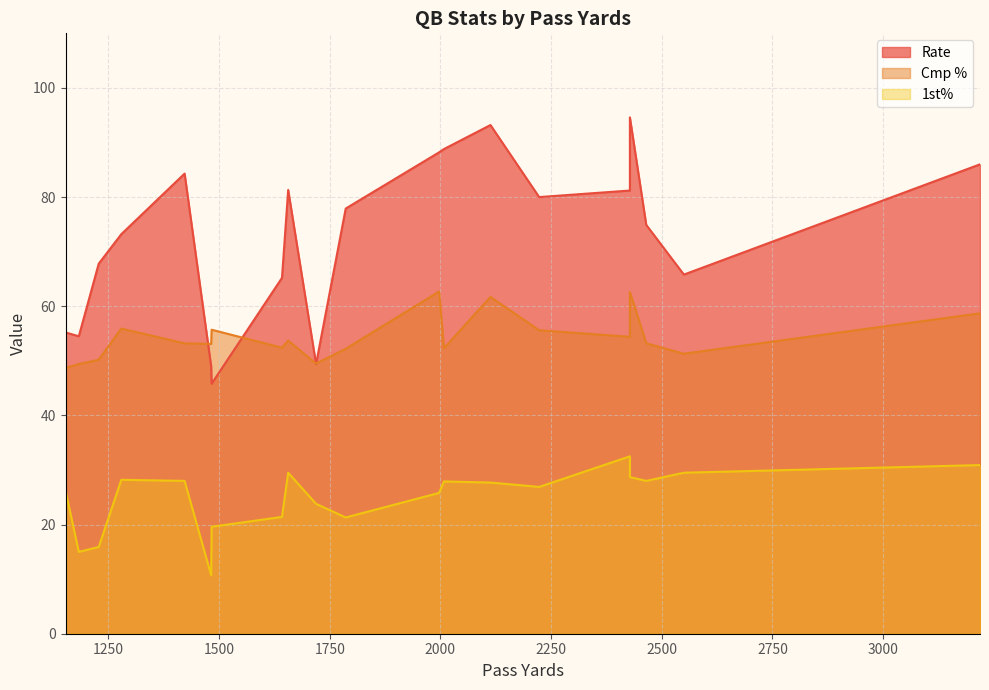

Rank the categories by Cmp % value from lowest to highest.

1153, 1183, 1719, 1228, 2550, 1786, 2008, 1642, 1482, 2465, 1422, 1656, 2428, 2223, 1483, 1279, 3219, 2113, 2428, 1997